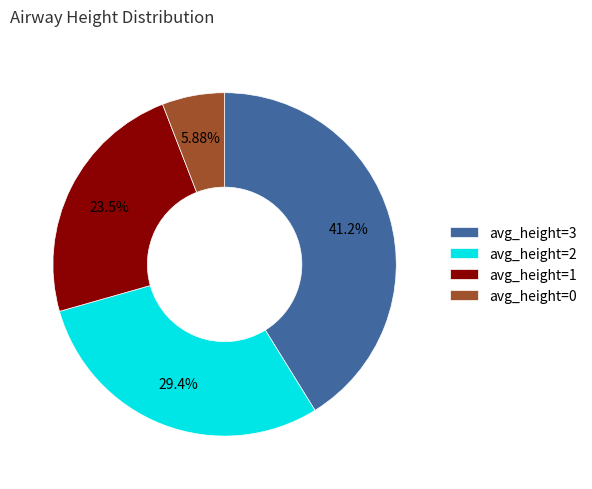

To the nearest percent, what is the difference between the largest and smallest slice percentages?

35%